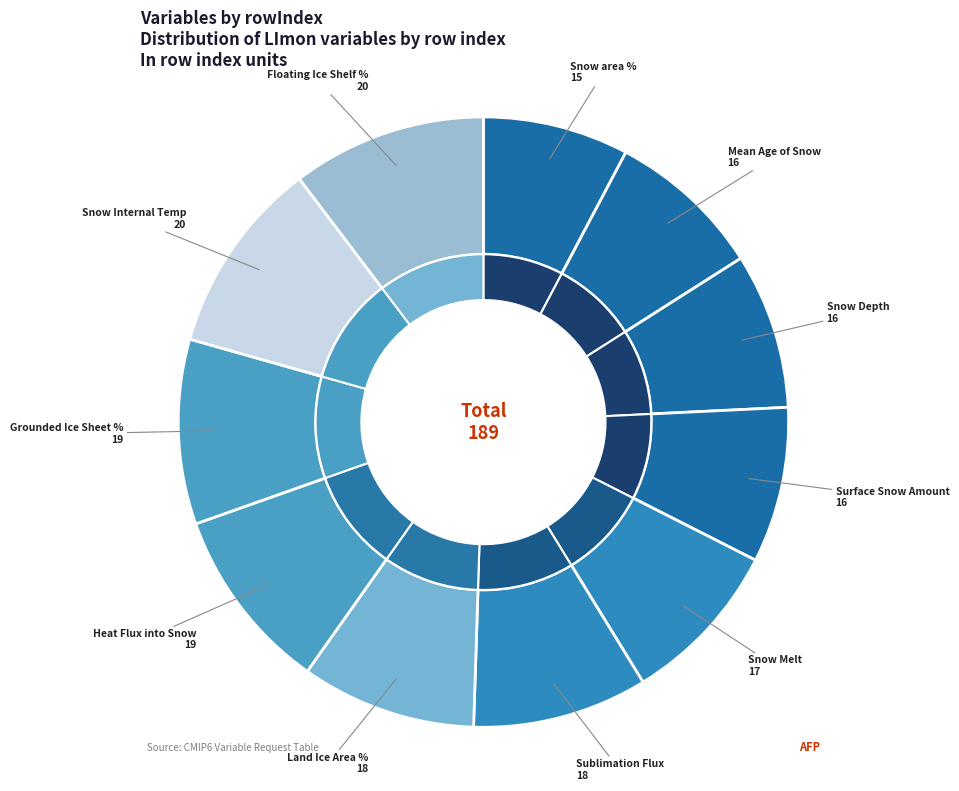

To the nearest percent, what is the combined percentage of snd and sftgrf?

18%